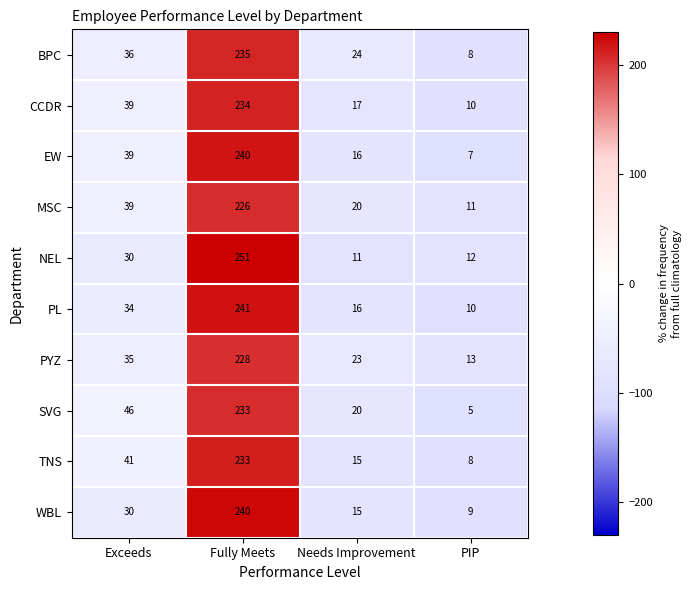

At which category does the chart reach its minimum across all series?

PIP